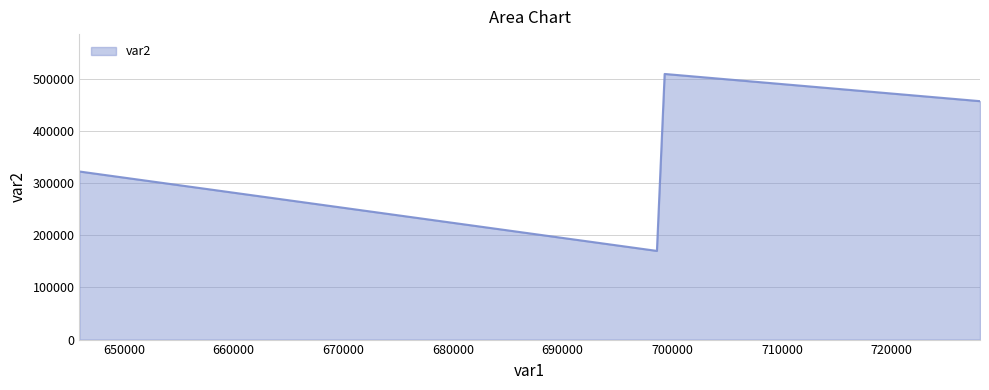

What is the greatest value displayed?

508954